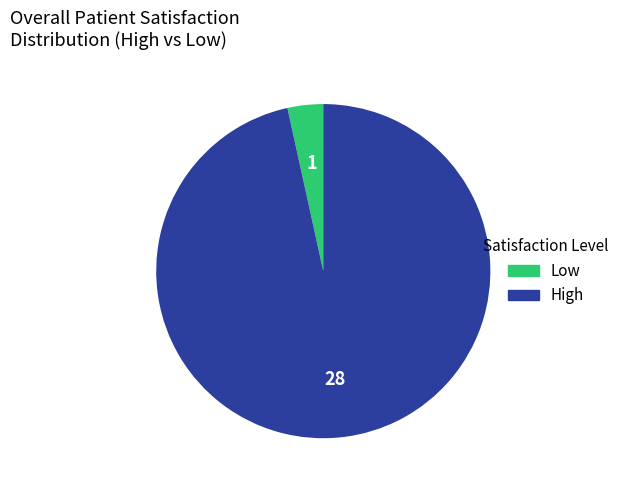

Is there a majority slice in this chart?

Yes